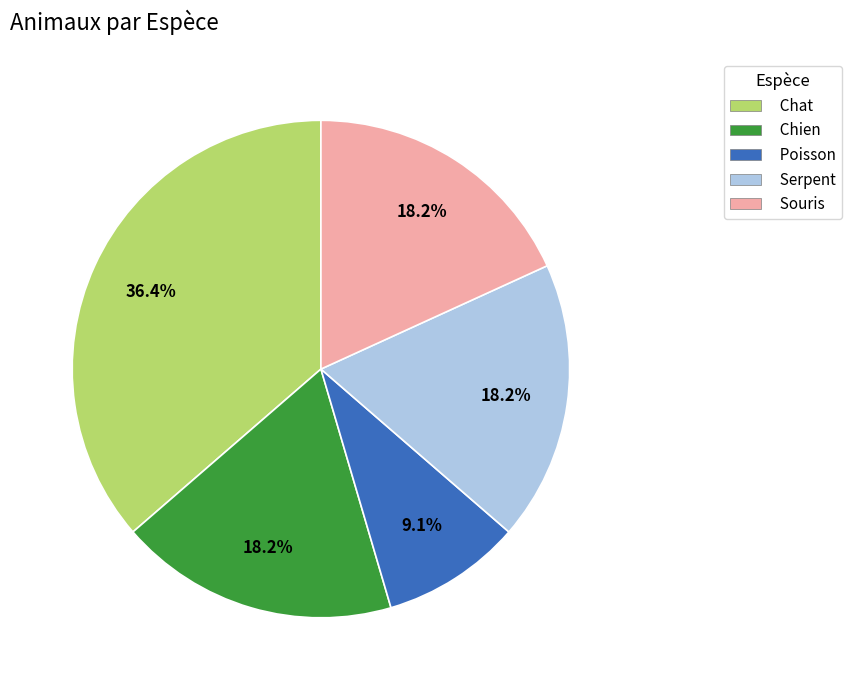

What is the largest slice in the pie chart?

Chat